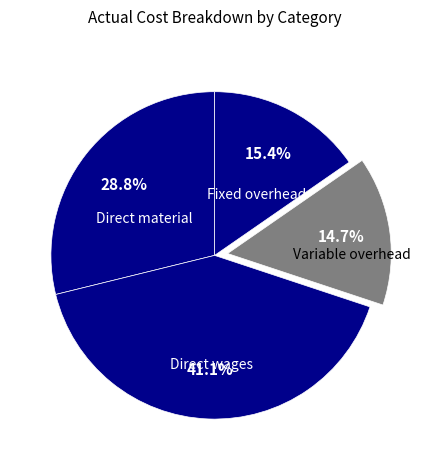

Does Fixed overhead represent more than half of the total?

No